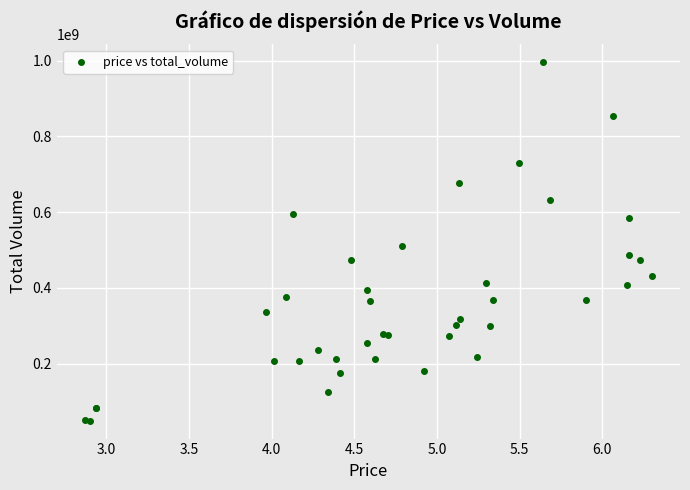

What Y value in the scatter plot is closest to 522472184?

511543436.8